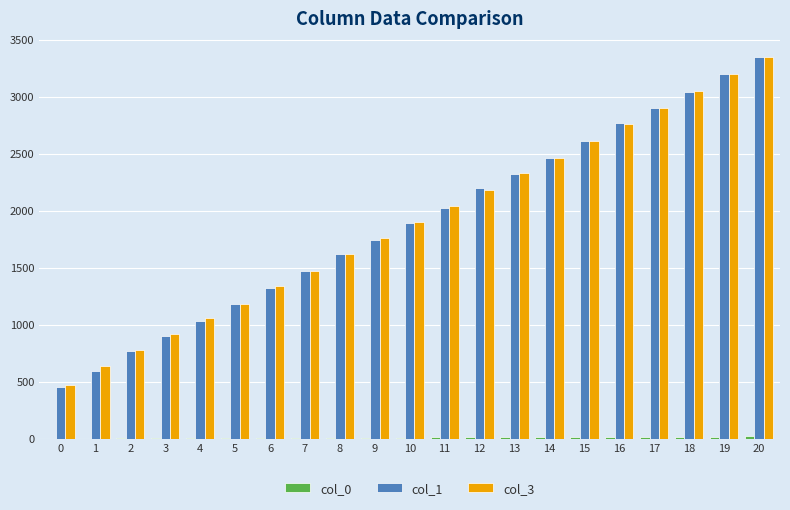

What is the greatest value displayed?

3345